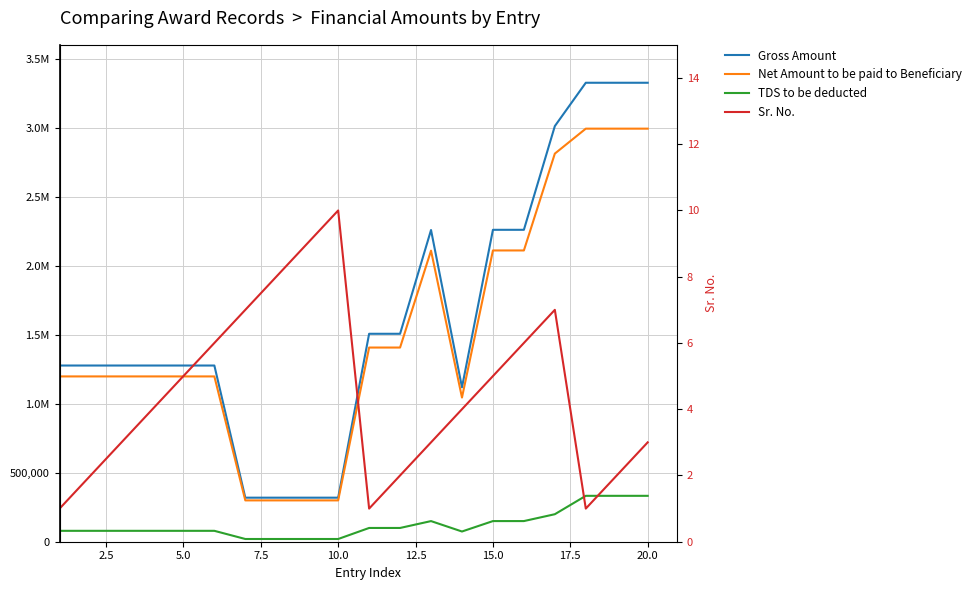

True or false: Gross Amount and TDS to be deducted intersect in this chart.

False